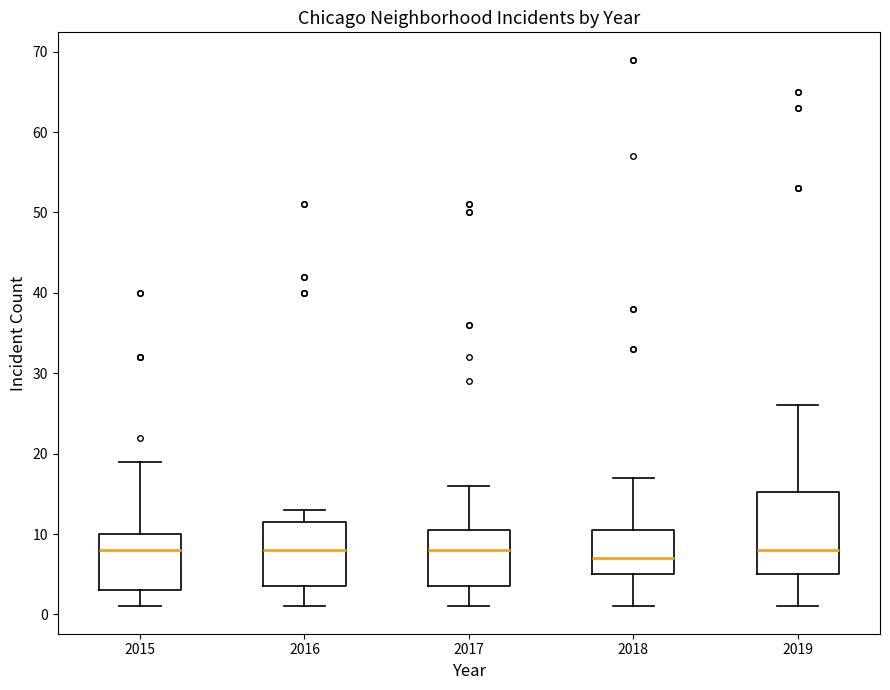

Reading left to right, read every box against the y-axis: the position of its median line, the range the box covers, and the ends of its whiskers. The values are not printed on the chart, so give them approximately, as read against the axis.

2015: median 8, box 3 to 10, whiskers 1 to 19
2016: median 8, box 4 to 12, whiskers 1 to 13
2017: median 8, box 4 to 11, whiskers 1 to 16
2018: median 7, box 5 to 11, whiskers 1 to 17
2019: median 8, box 5 to 15, whiskers 1 to 26